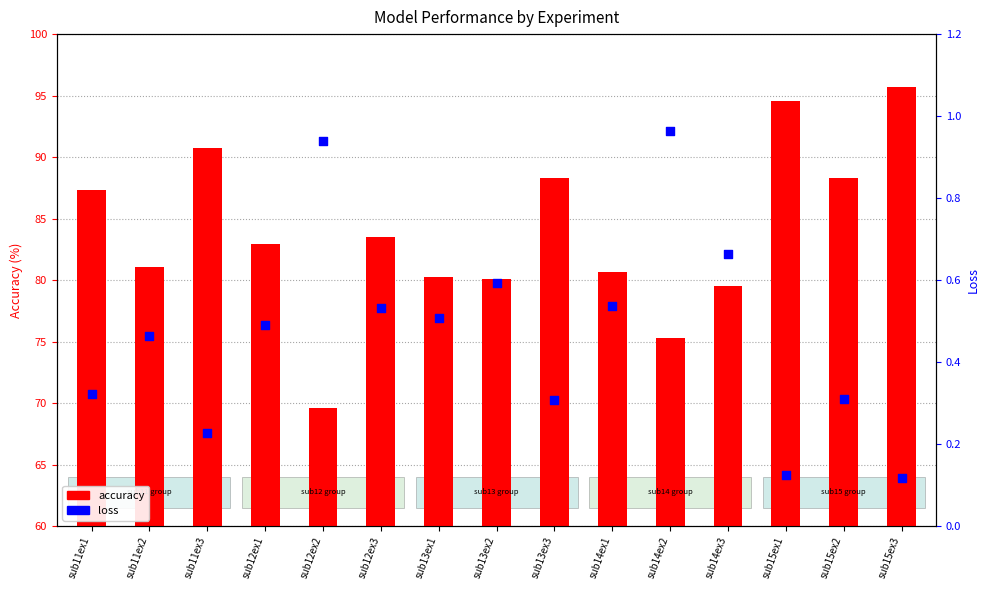

At how many categories does at least one series exceed 21?

15